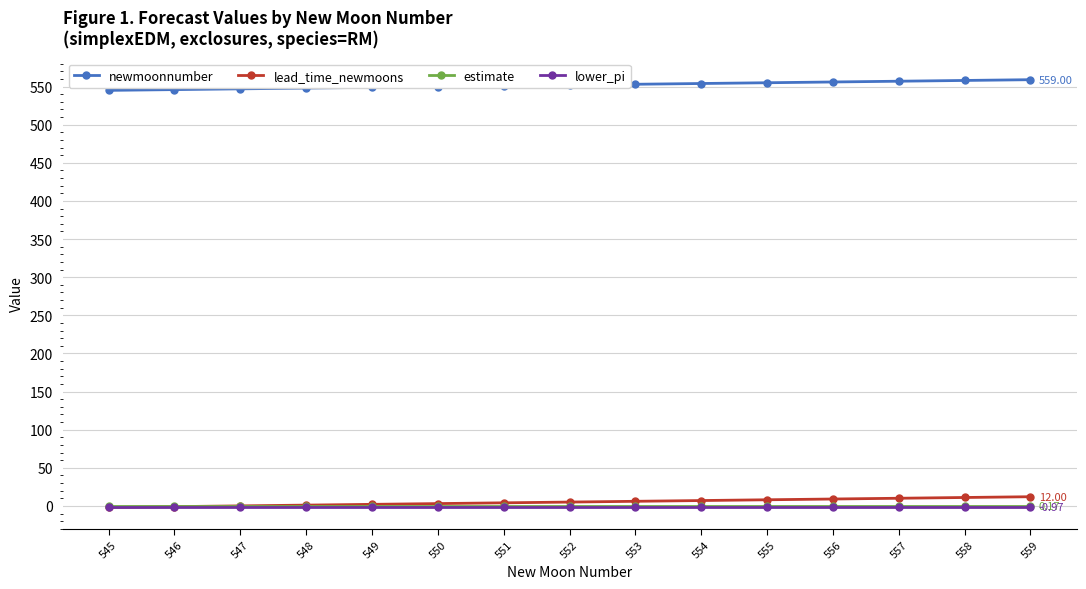

What is the sum of all lead_time_newmoons values?

75.0